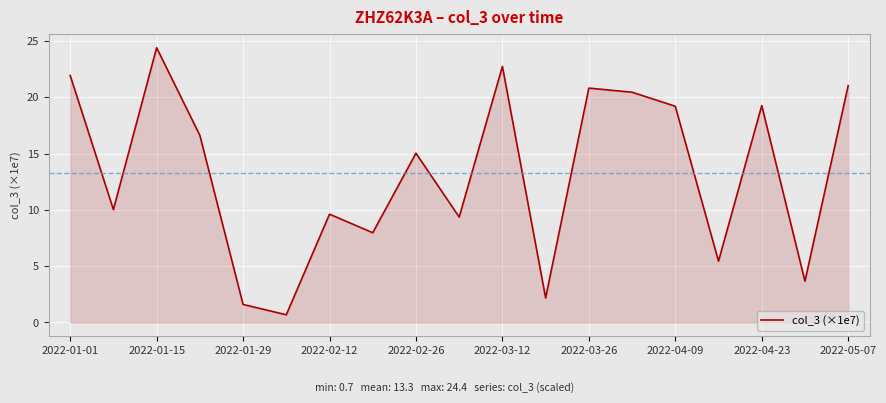

What is the difference between the maximum and second lowest values?

22.8